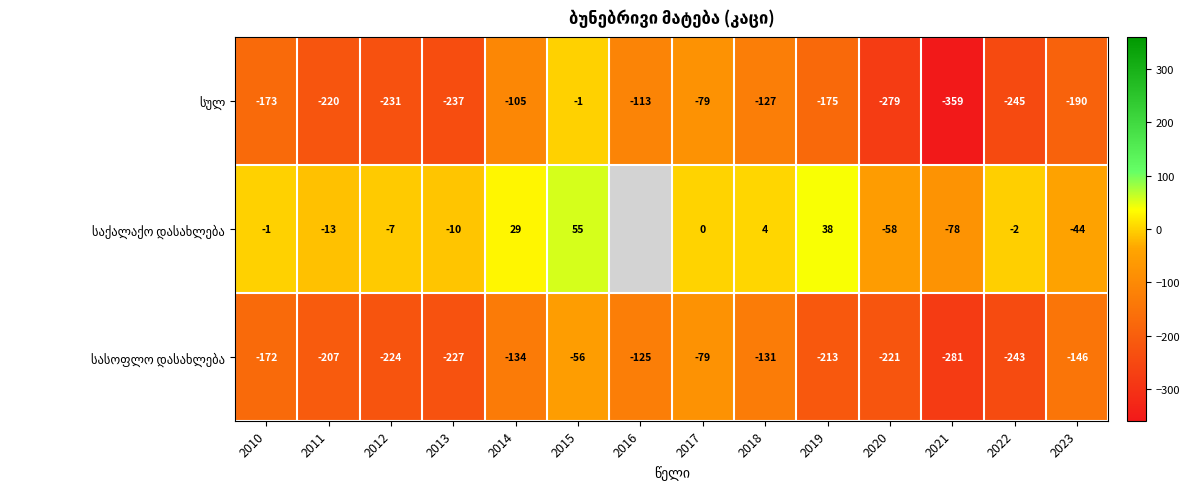

What is the total value across all series at 2022?

-490